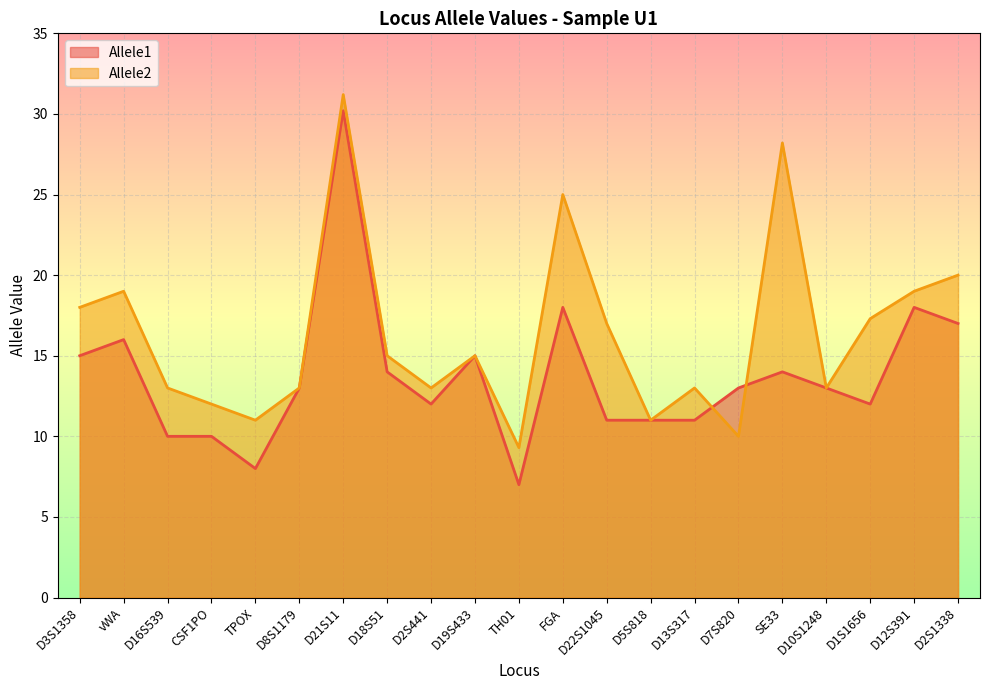

True or false: Allele2 has more than 1 points higher than both neighbors.

True